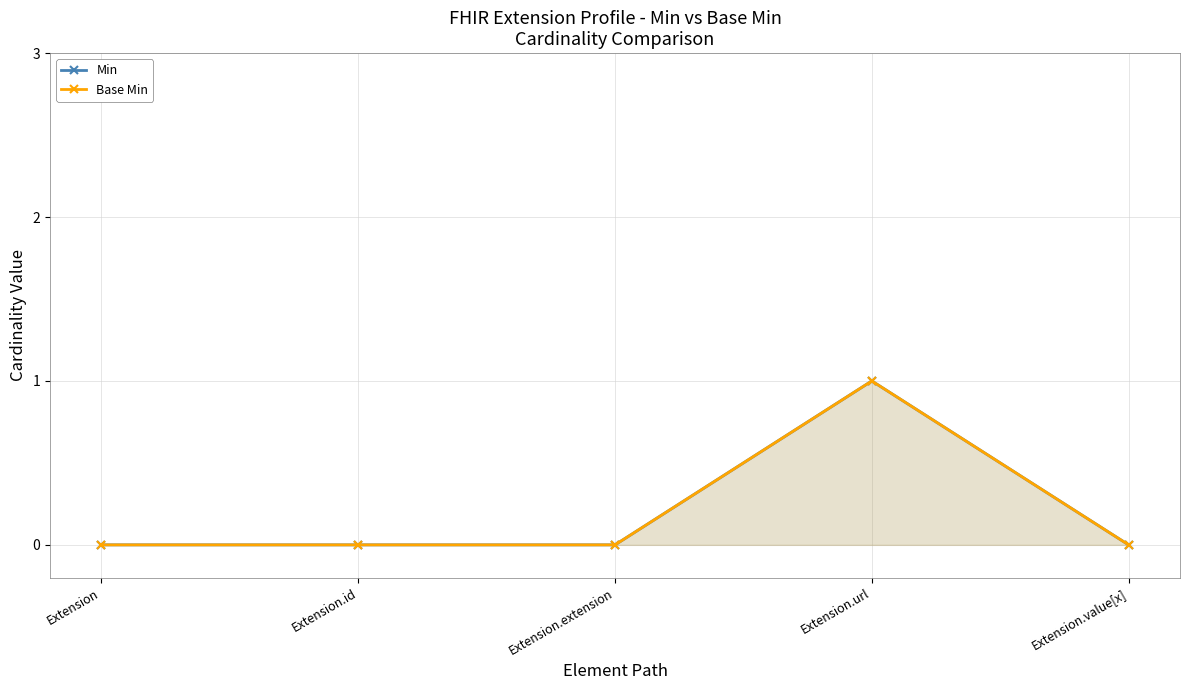

Between Extension.url and Extension.value[x], which series saw the biggest shift?

Min